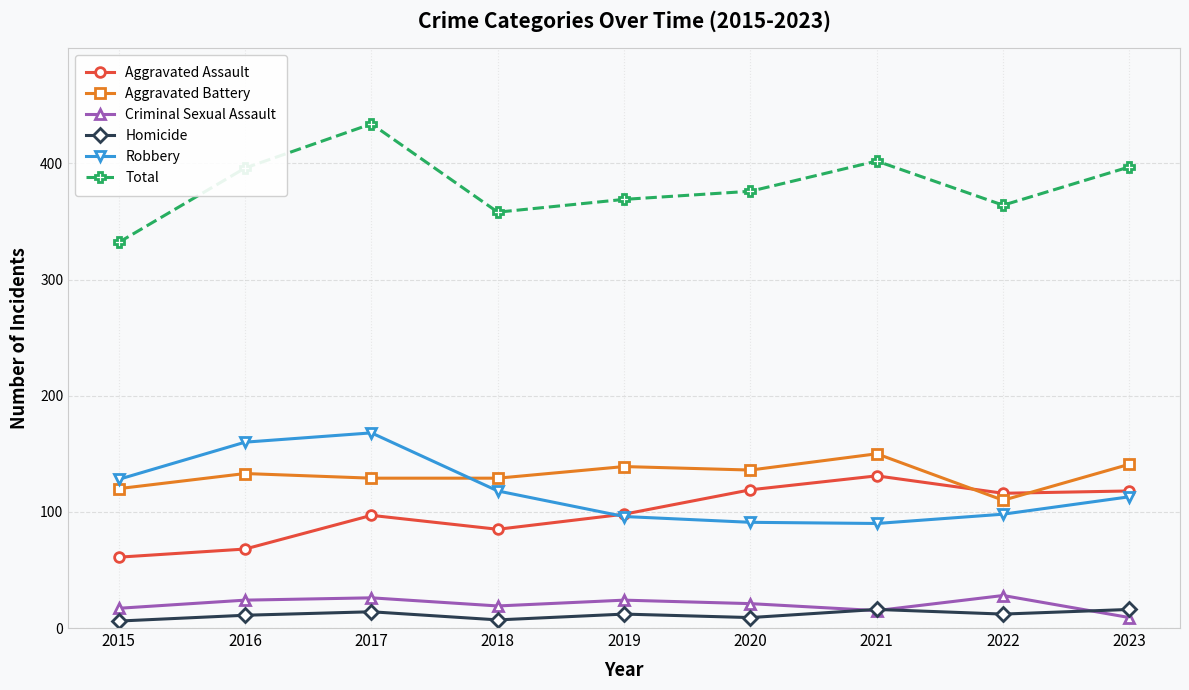

At how many categories does at least one series exceed 281?

9